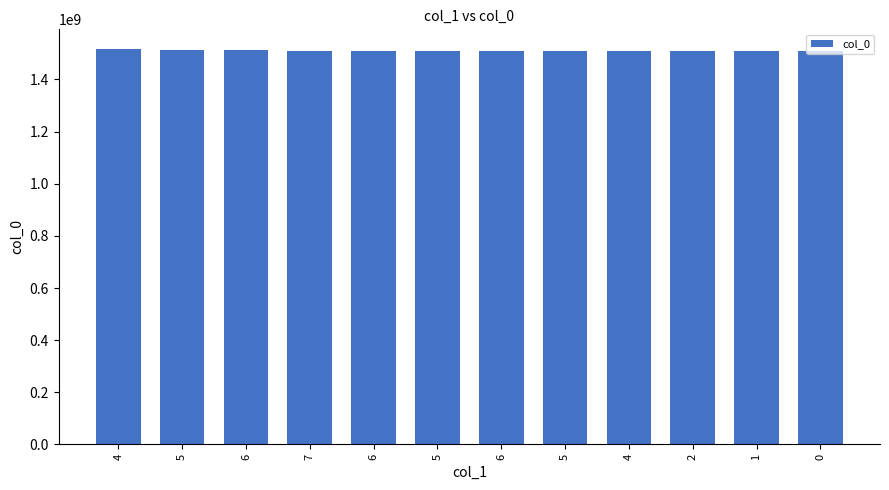

What is the difference between the maximum and minimum values?

9027264